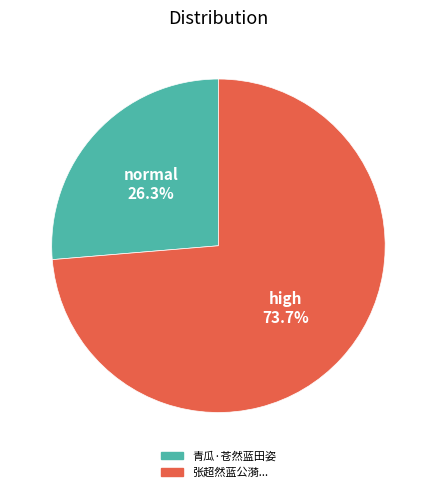

How many slices are in this pie chart?

2